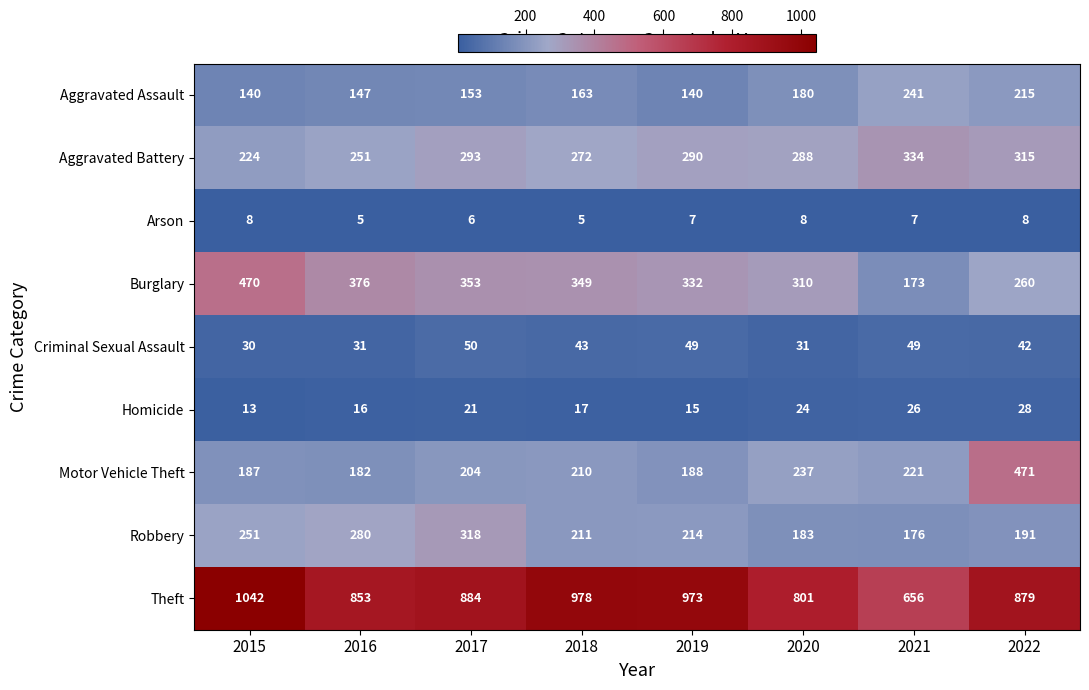

At which category is the sum across all series the highest?

2022